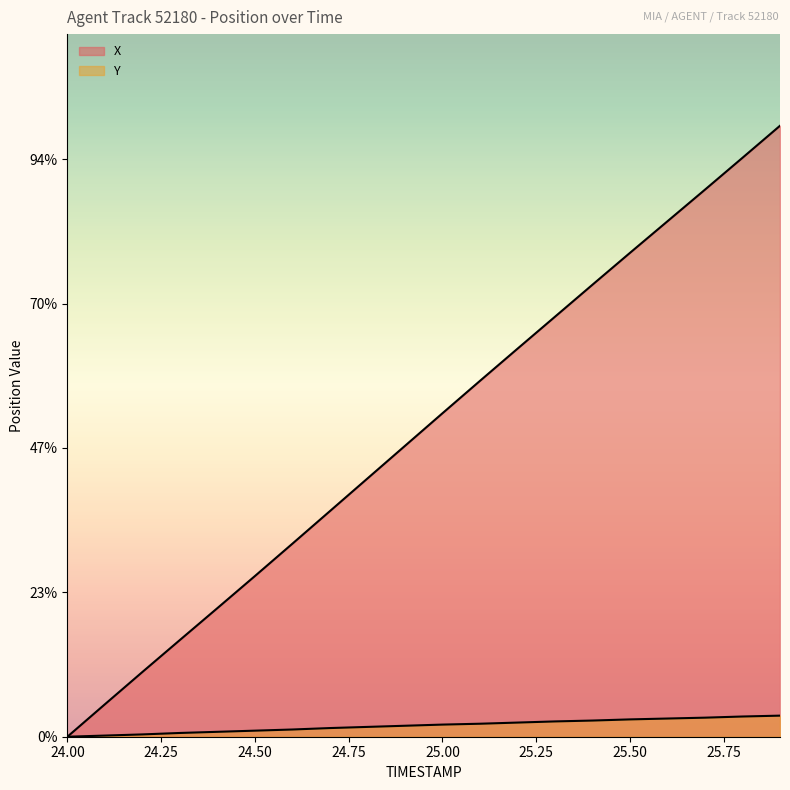

Where is X nearest to the value 10?

24.9